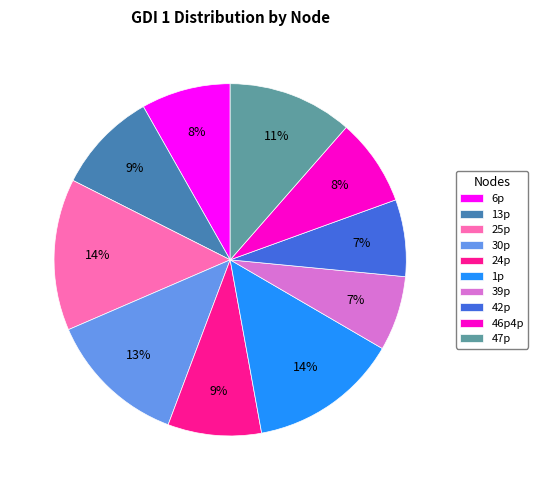

Is the sum of 46p4p and 24p greater than half?

No